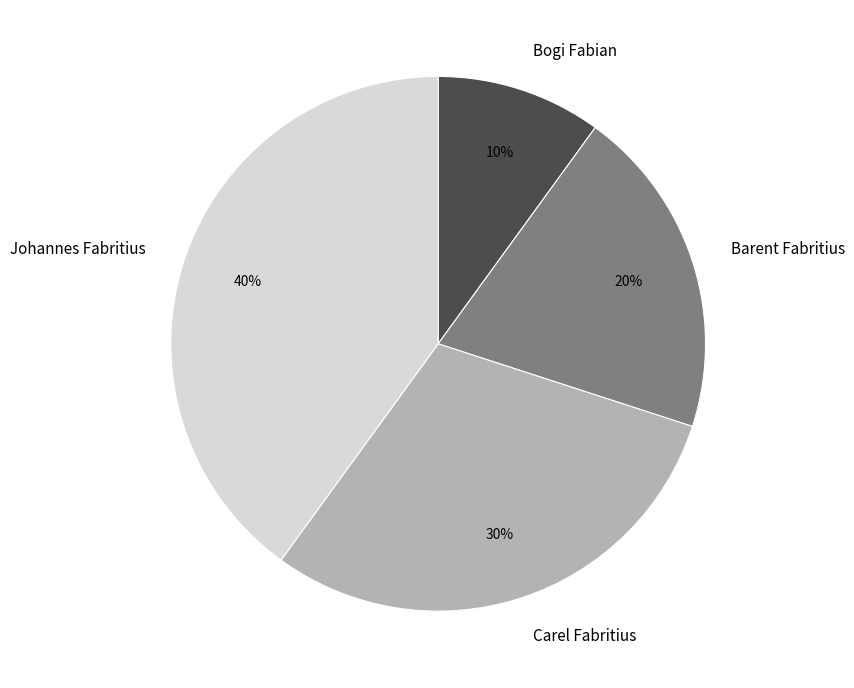

To the nearest percent, what percentage of the pie is Carel Fabritius?

30%